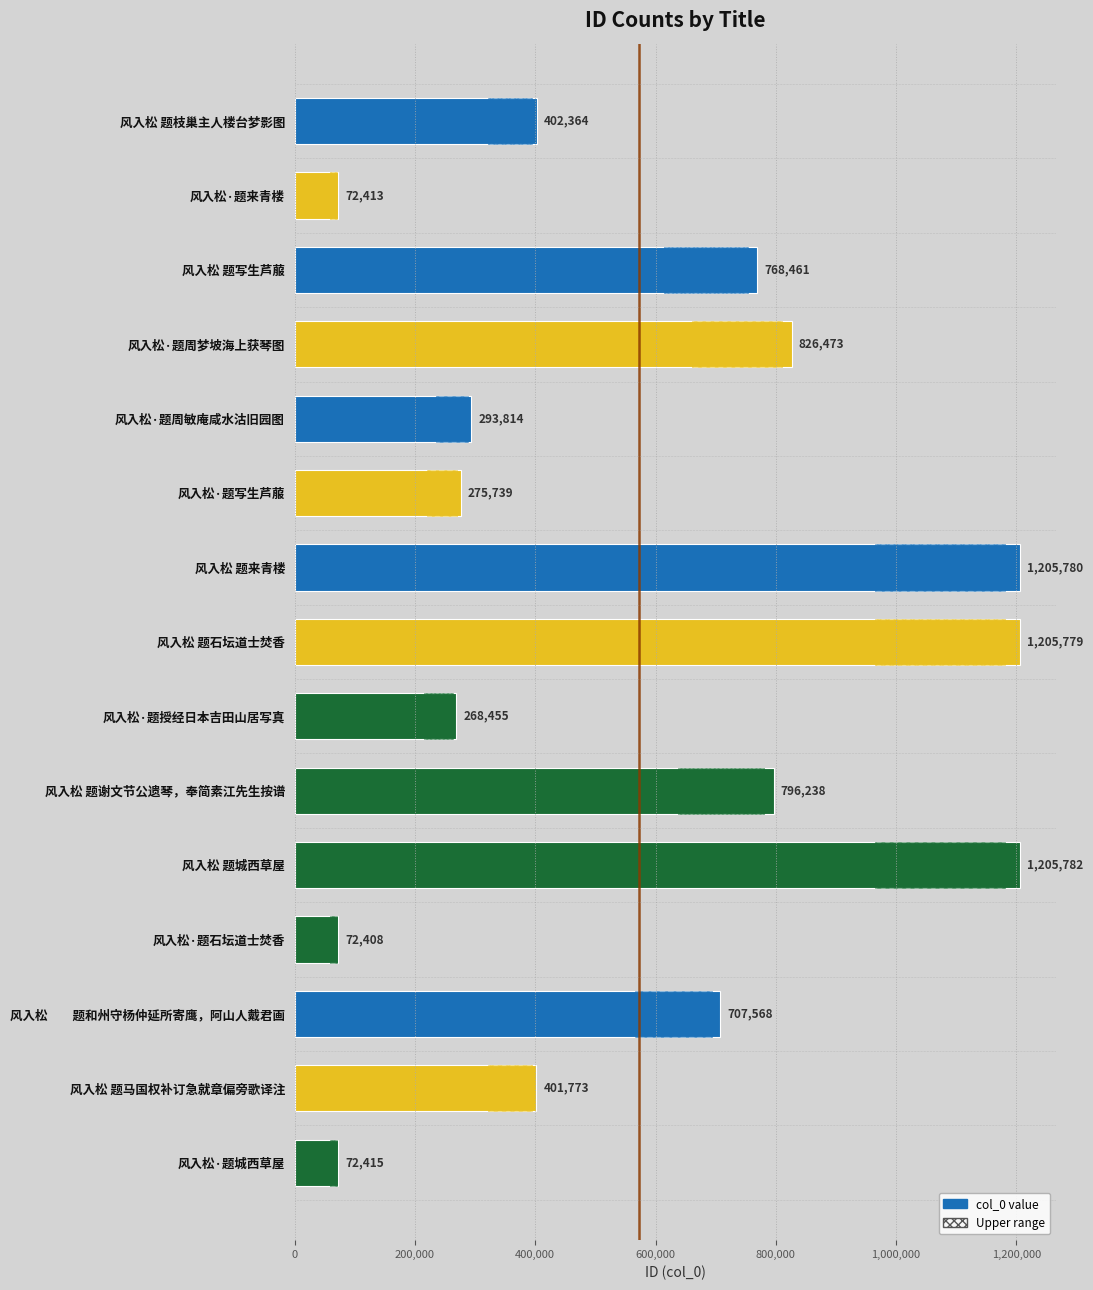

How many data points are above 402364?

7